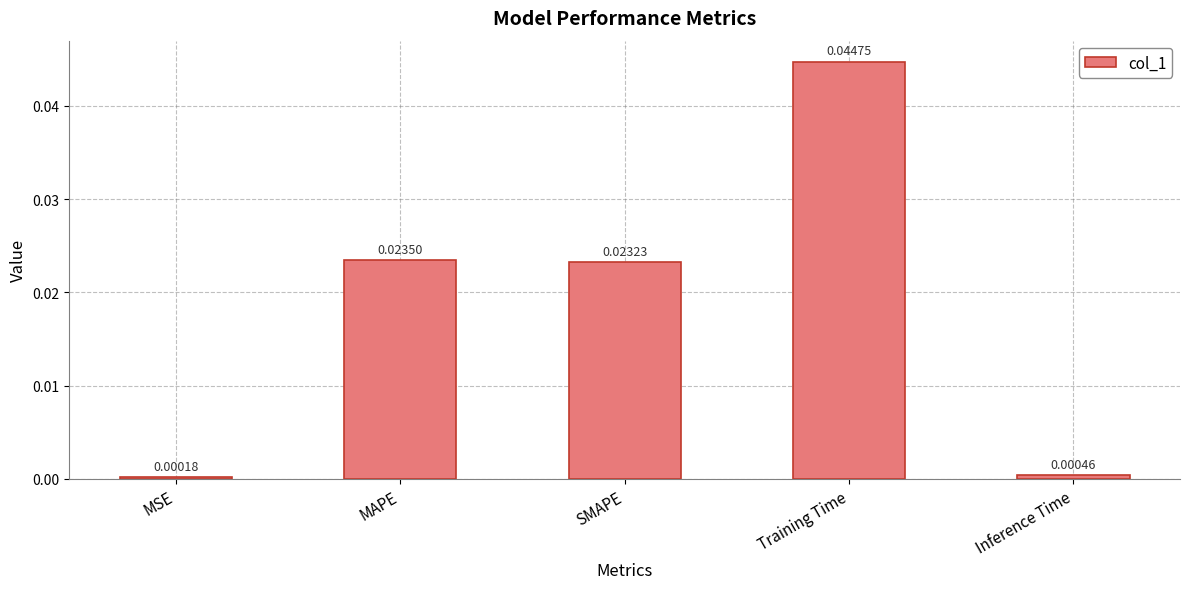

At which category does the chart reach its peak across all series?

Training Time